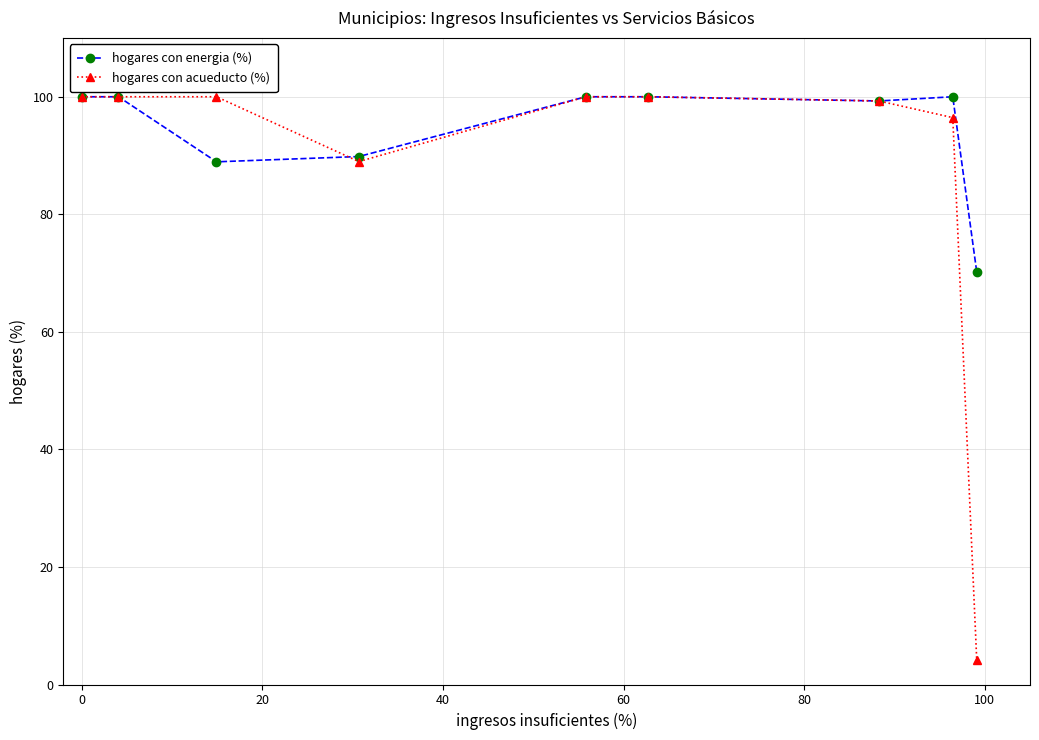

What is the highest value of the hogares con energia (%) series?

100.0